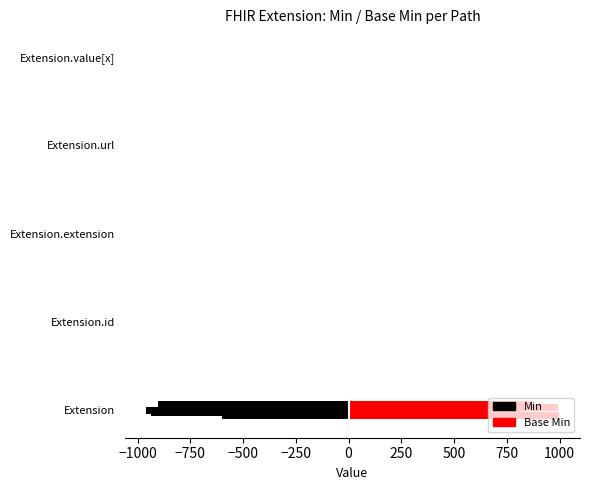

How many bars are there in each group?

2